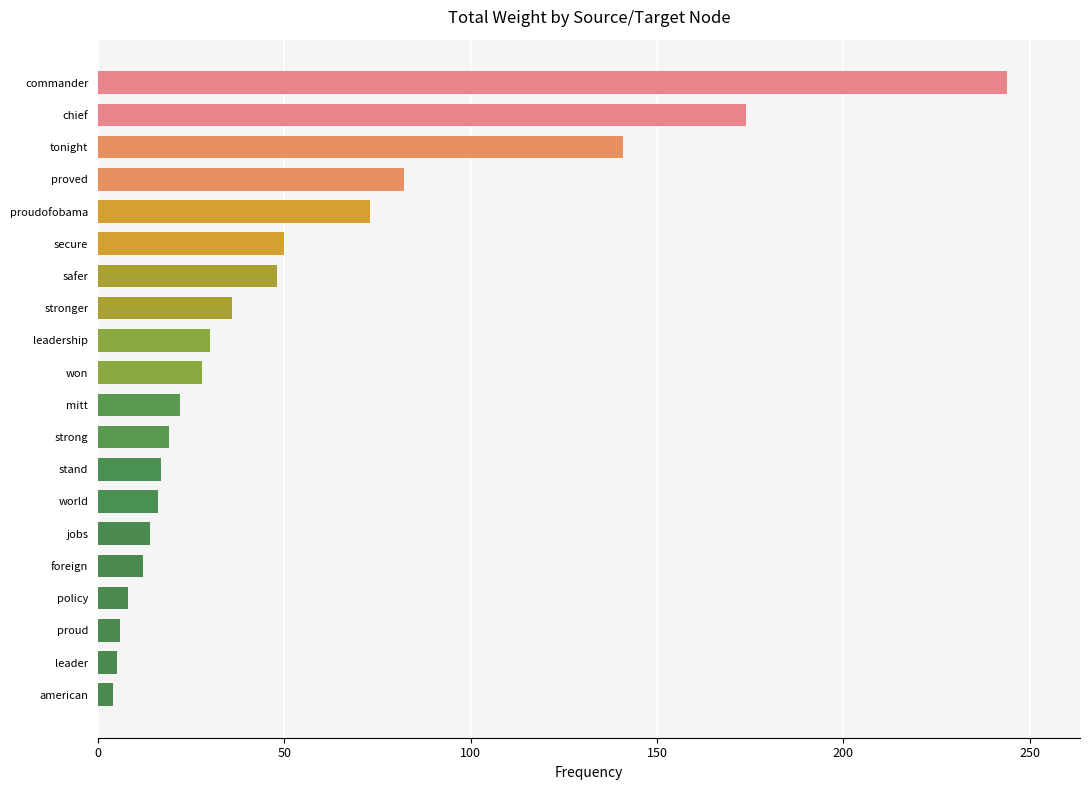

Is it true that the value at proudofobama is 45?

False